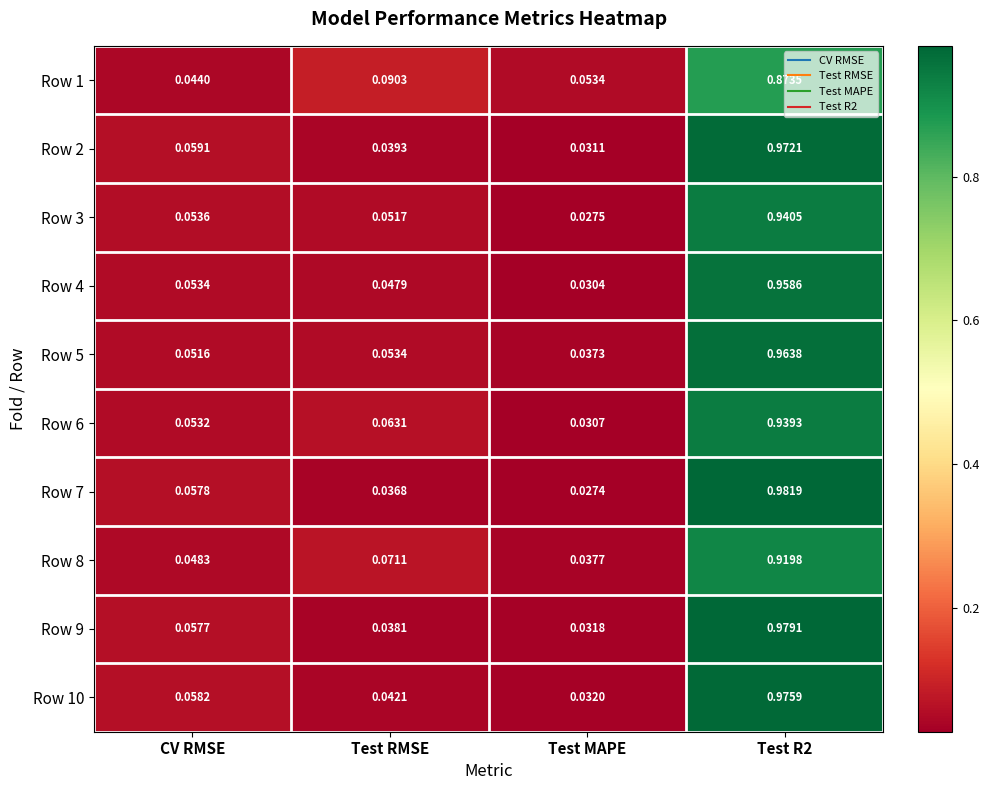

Is the value of Row 4 at CV RMSE greater than the value of Row 9 at Test MAPE?

Yes